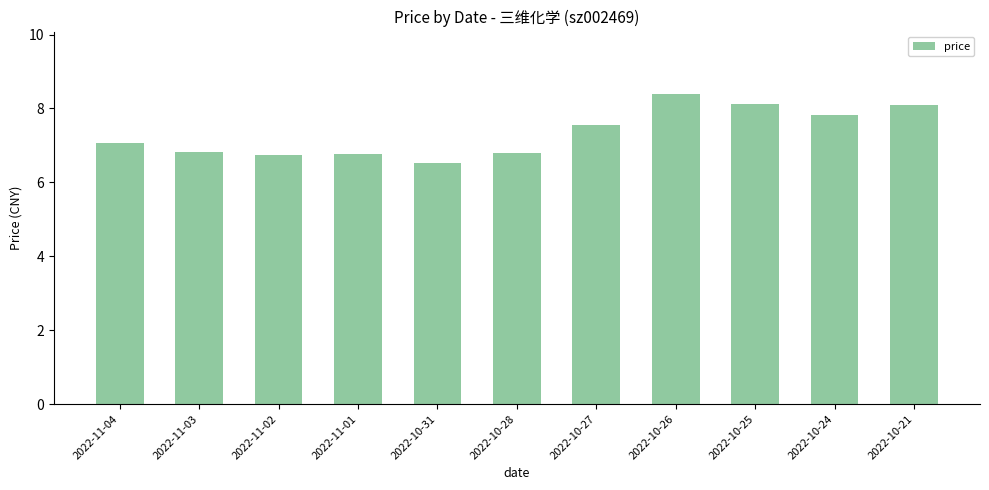

What is the average value?

7.3